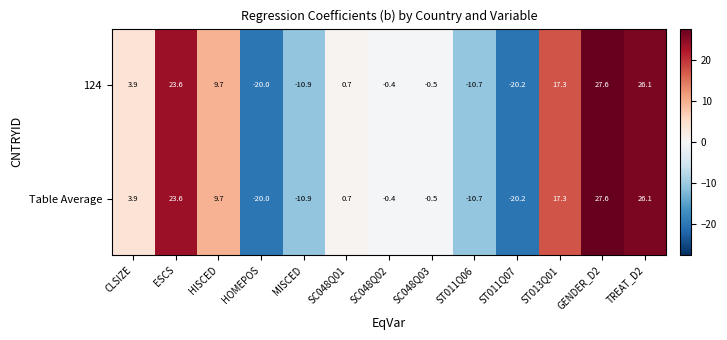

What is the difference between the 124 values at SC048Q01 and ESCS?

22.9